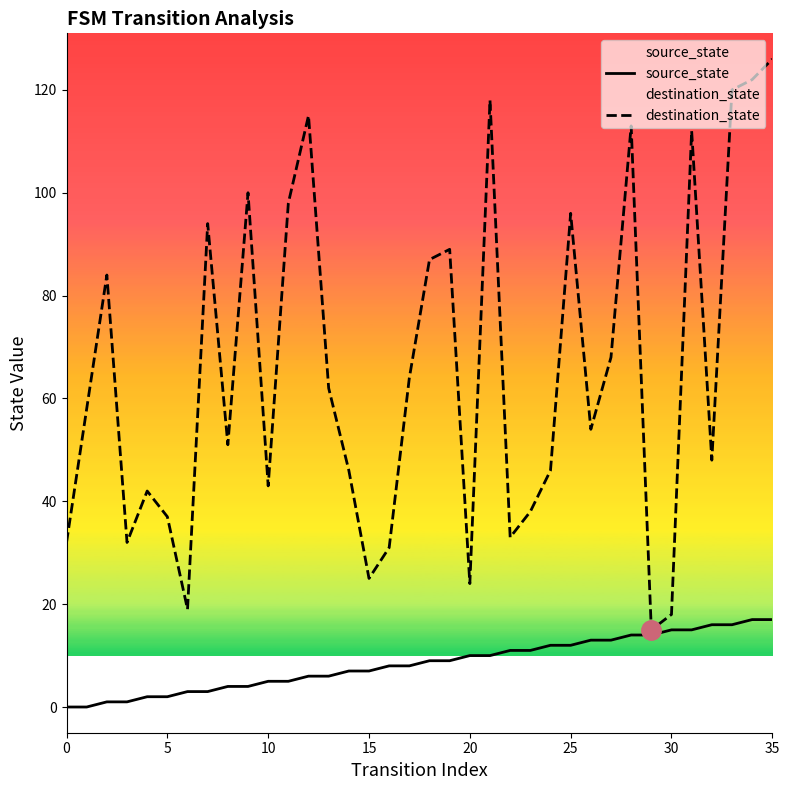

How many values in the source_state series exceed 9?

16